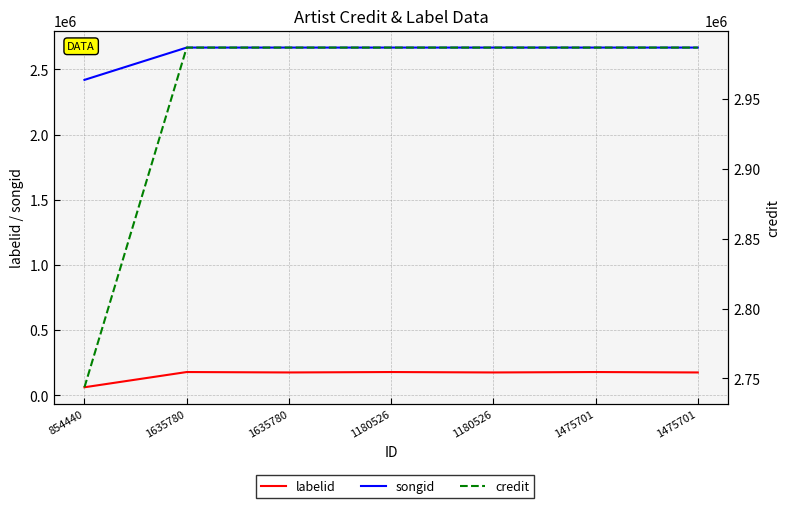

What is the total value across all series at 854440?

5225285